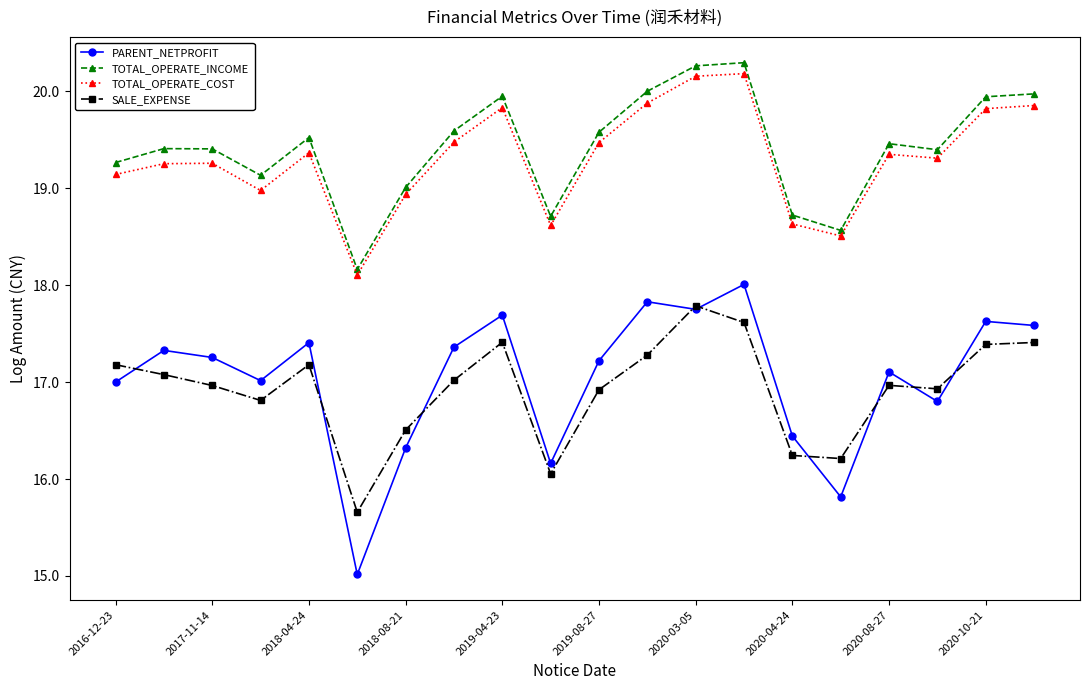

How many lines are shown in the chart?

4